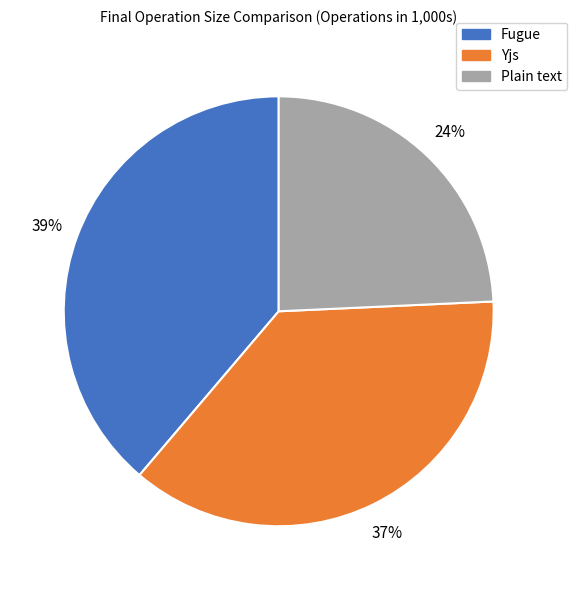

Count the number of slices in the pie.

3